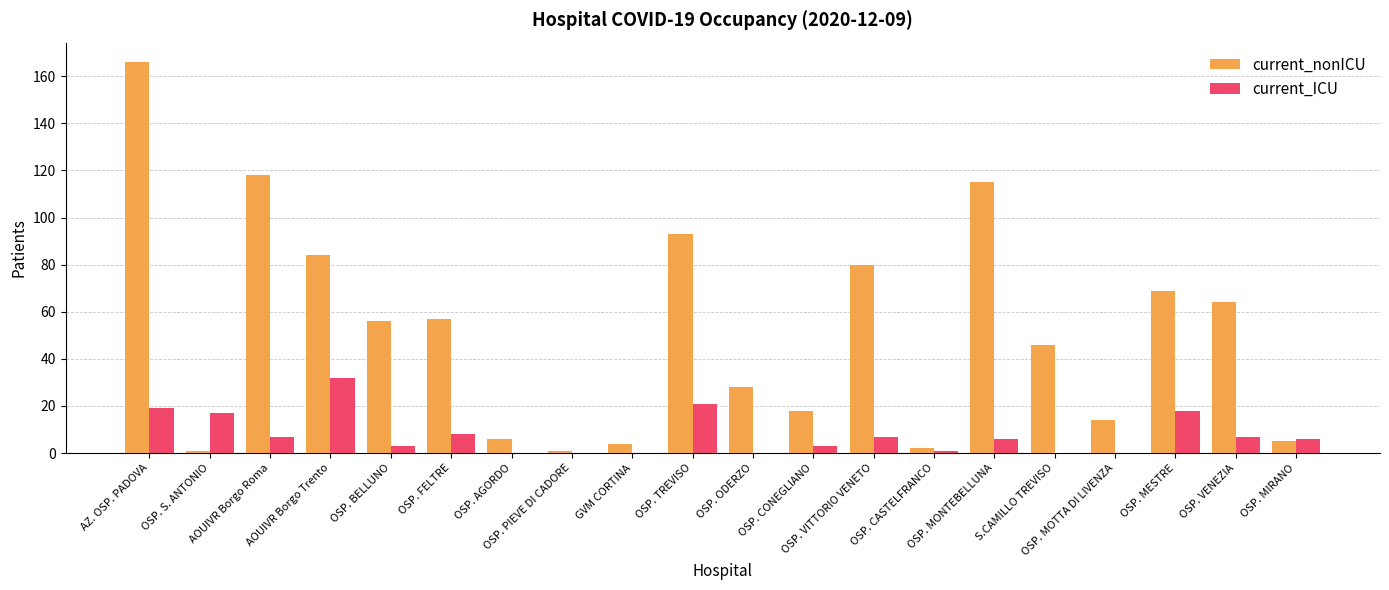

What is the average value of the current_nonICU series?

51